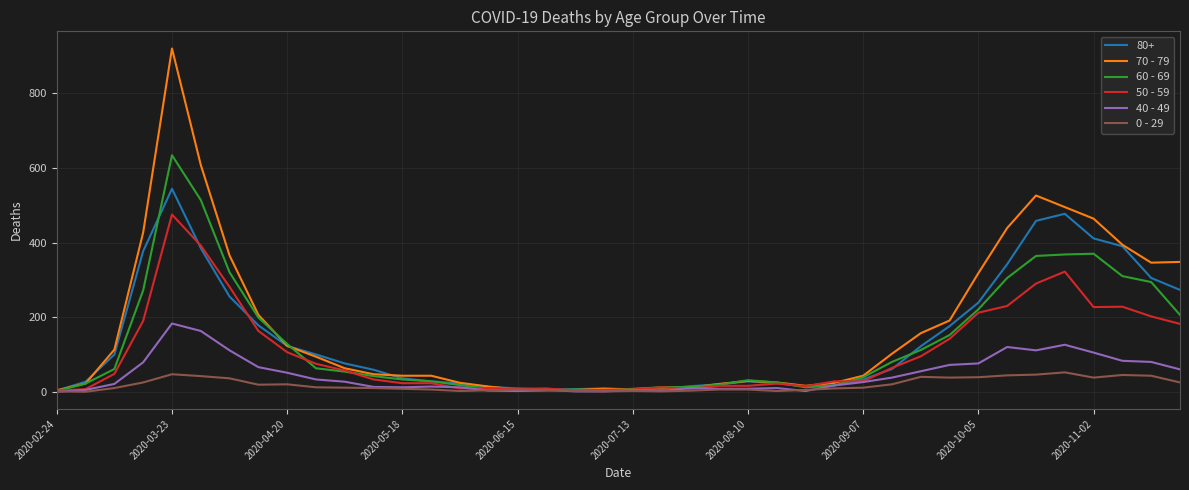

Rank the series by their maximum value, from highest to lowest.

70 - 79, 60 - 69, 80+, 50 - 59, 40 - 49, 0 - 29